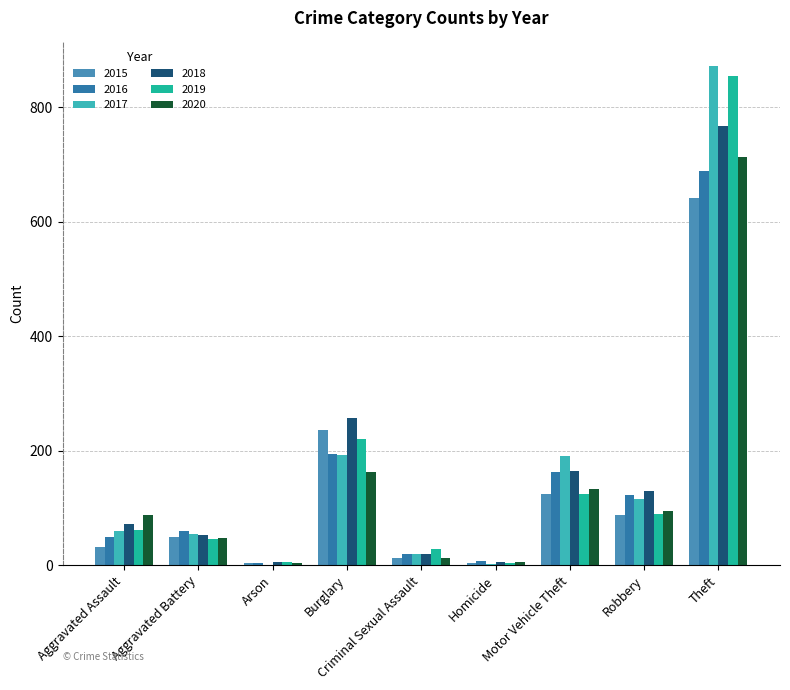

Which series changed the most between Homicide and Motor Vehicle Theft?

2017